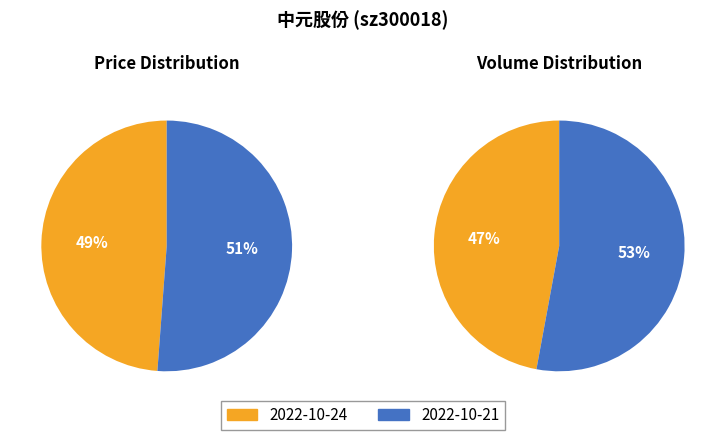

What is the majority slice?

2022-10-21